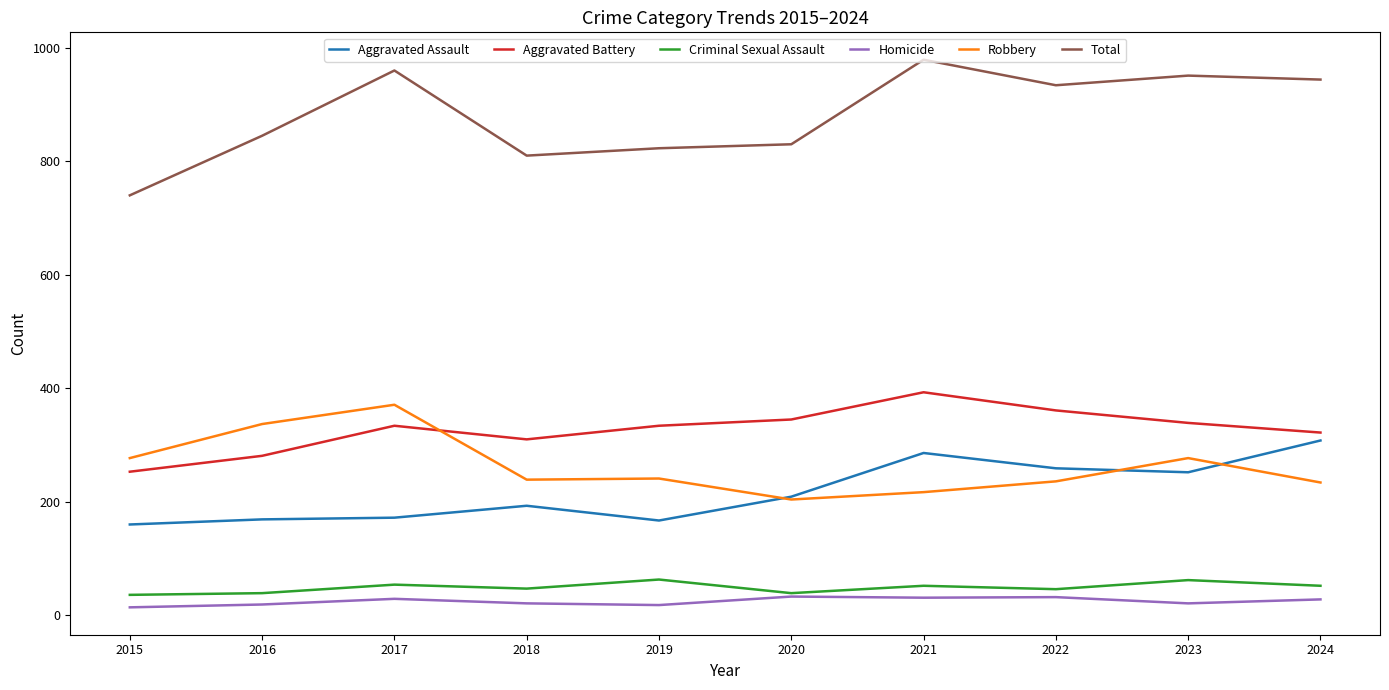

The Aggravated Battery series shows 139 at 2016. True or false?

False